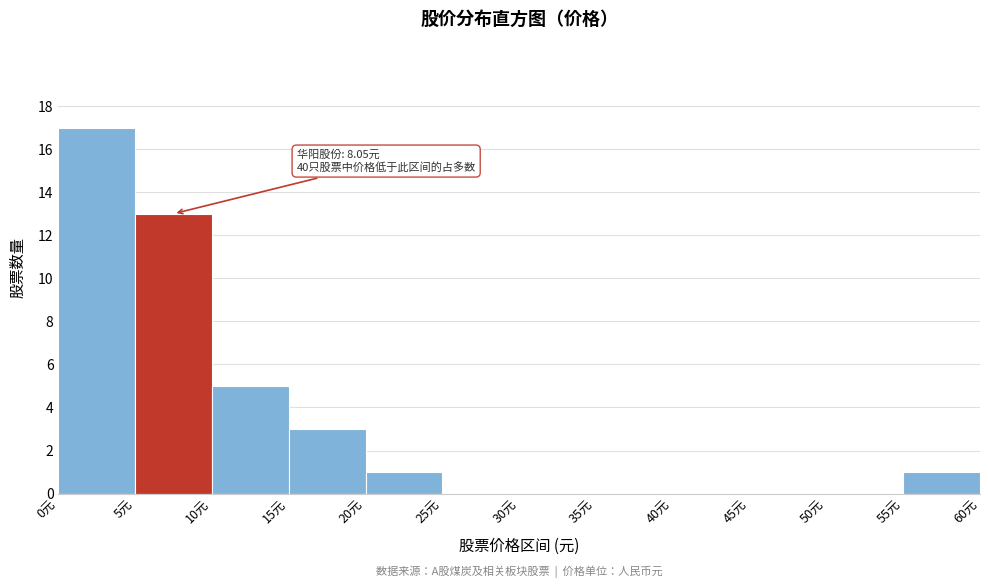

Which range on the x-axis has the tallest bar?

0 to 5